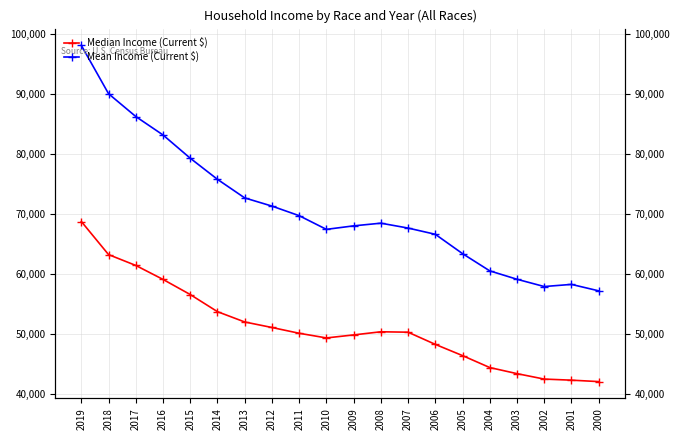

Where is the first local minimum for Median Income (Current $)?

2010